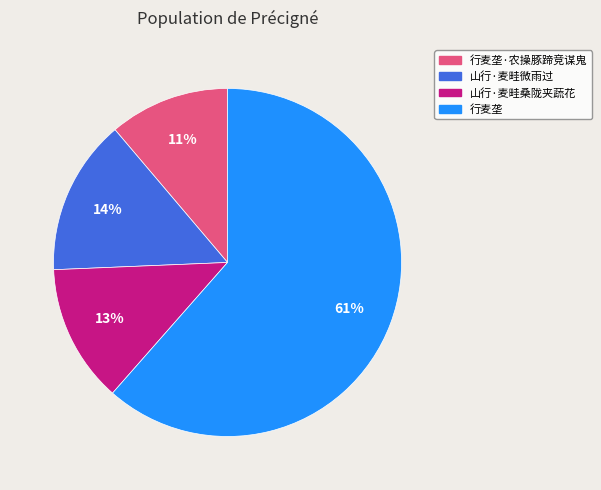

Which has a higher value, 山行·麦畦微雨过 or 行麦垄?

行麦垄